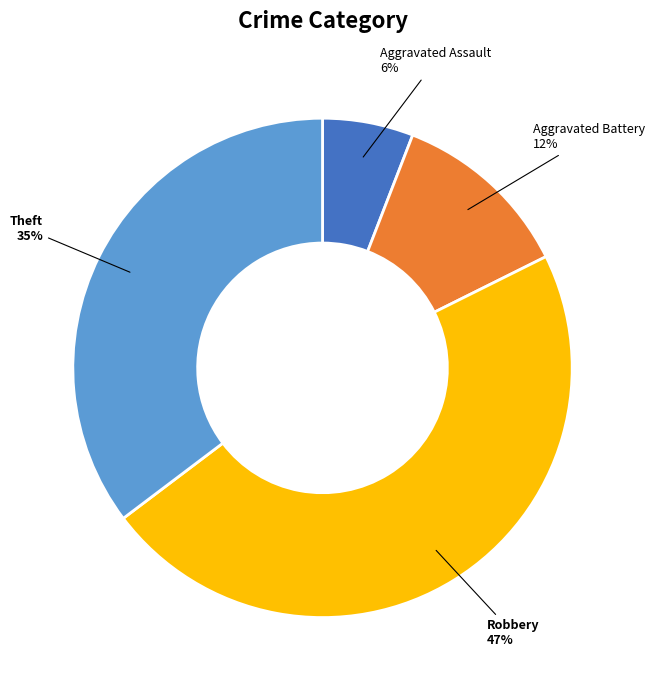

Is there a majority slice in this chart?

No